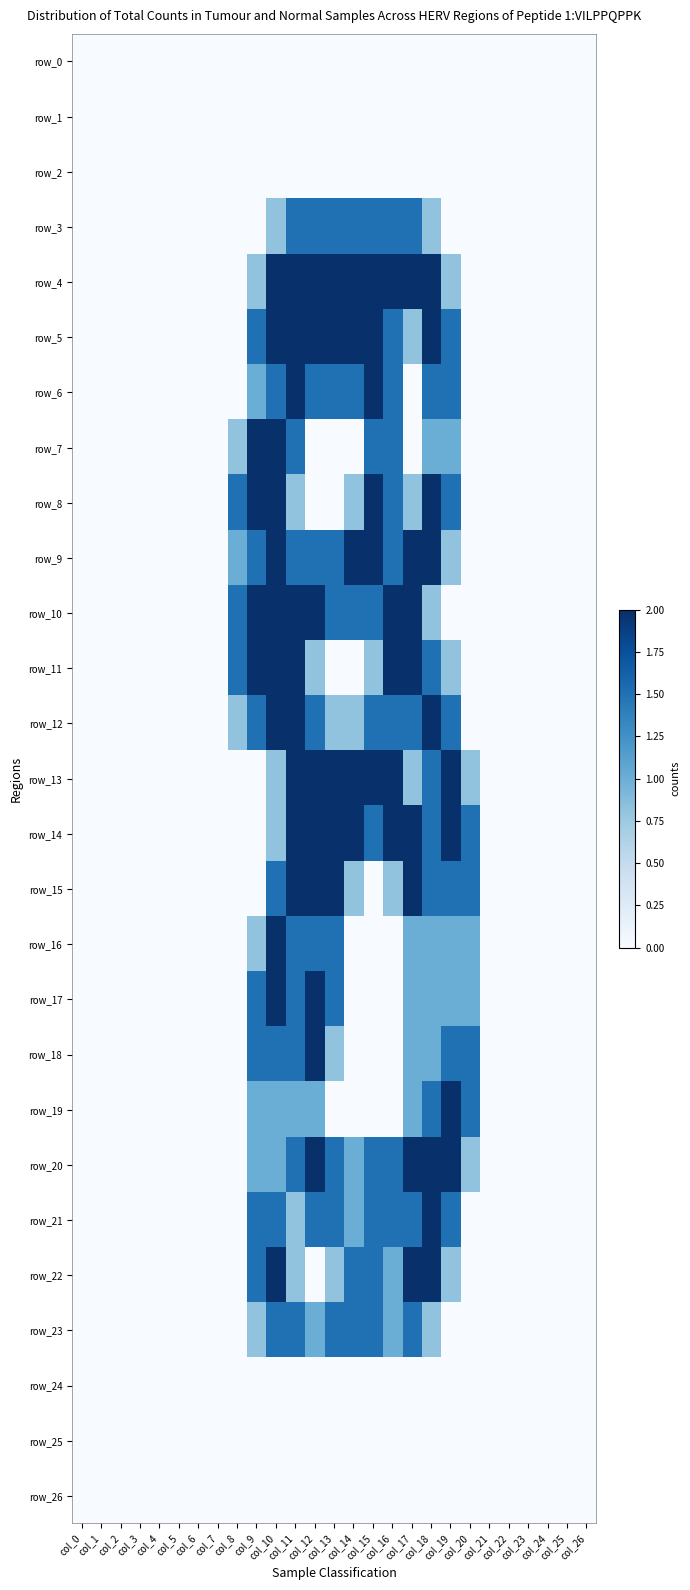

How many data points in row_12 are above 0?

12